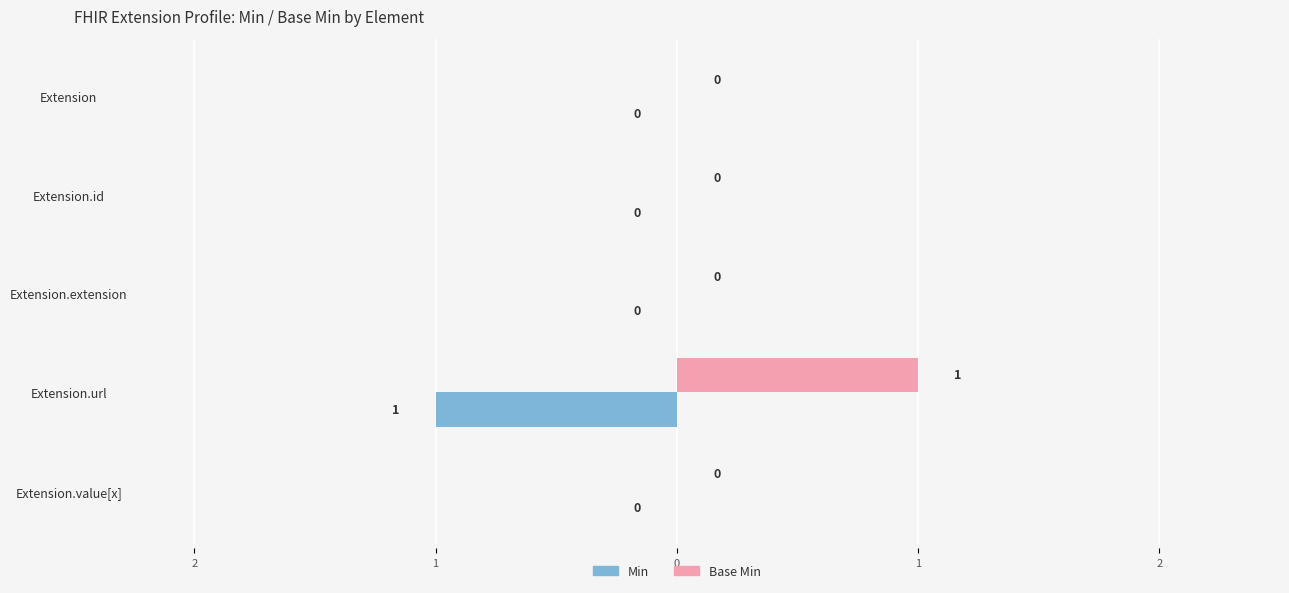

Which series has the largest total across all categories?

Base Min